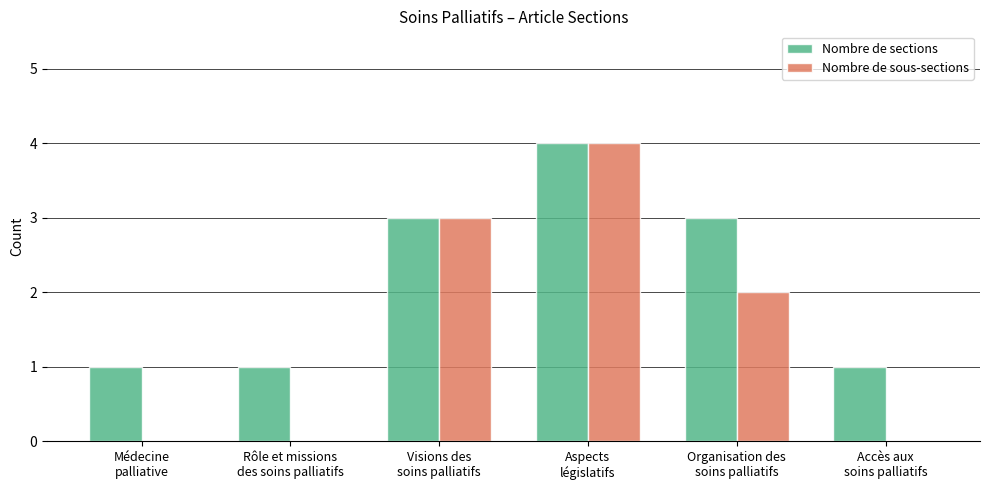

The value of Nombre de sous-sections at Aspects
législatifs is 4. True or false?

True